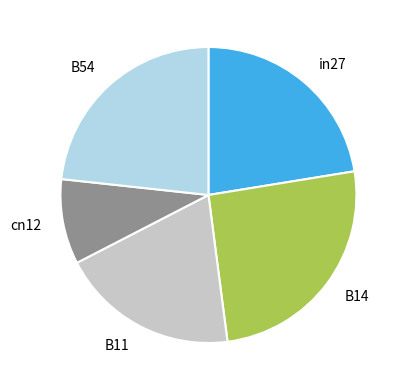

Is it true that cn12 is 1% of the pie?

False